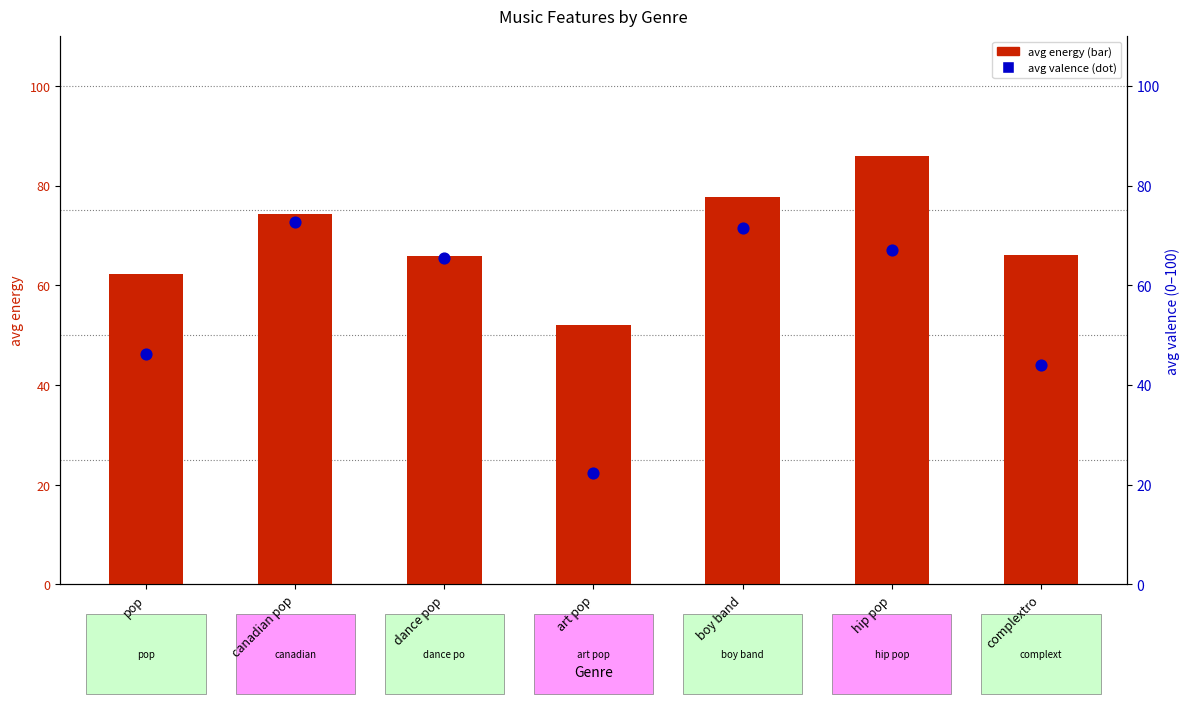

At which category is the sum across all series the highest?

hip pop